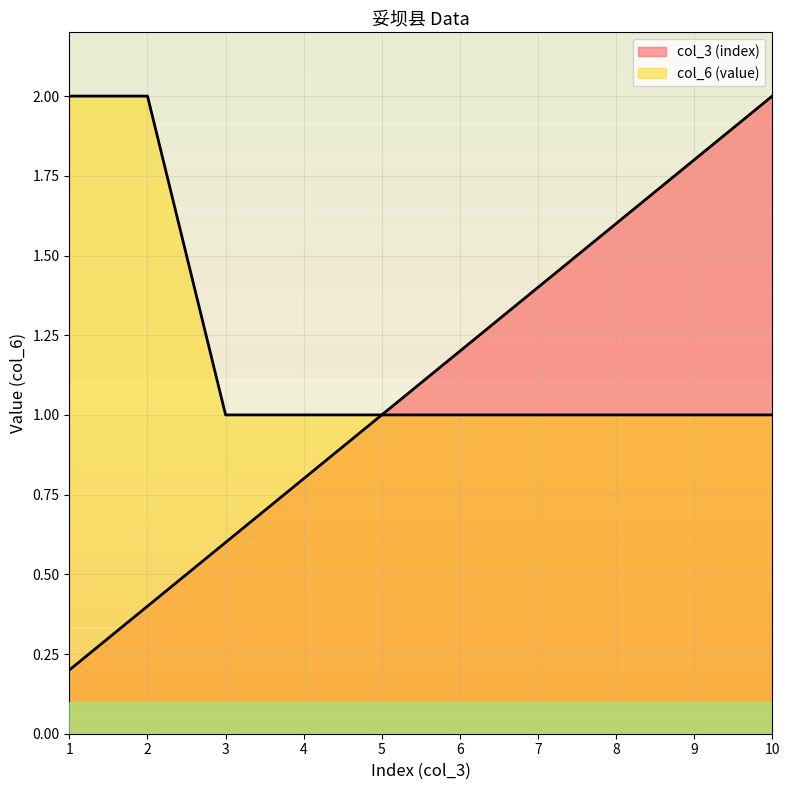

At 3, list the series in order from smallest to largest.

col_3 (index), col_6 (value)